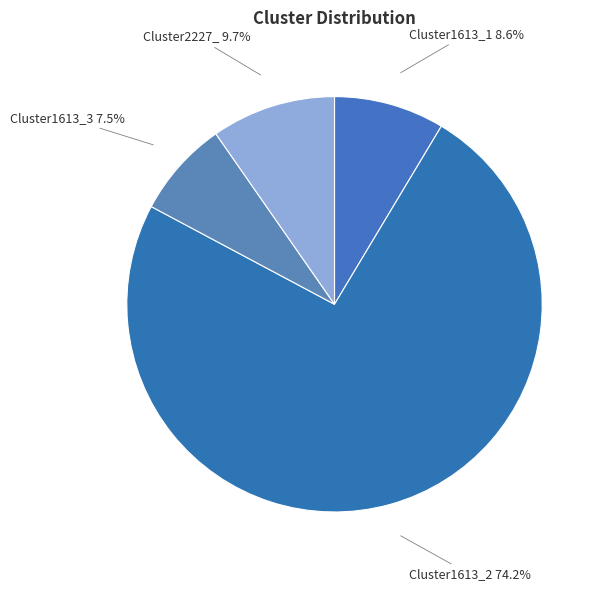

How many slices are in this pie chart?

4